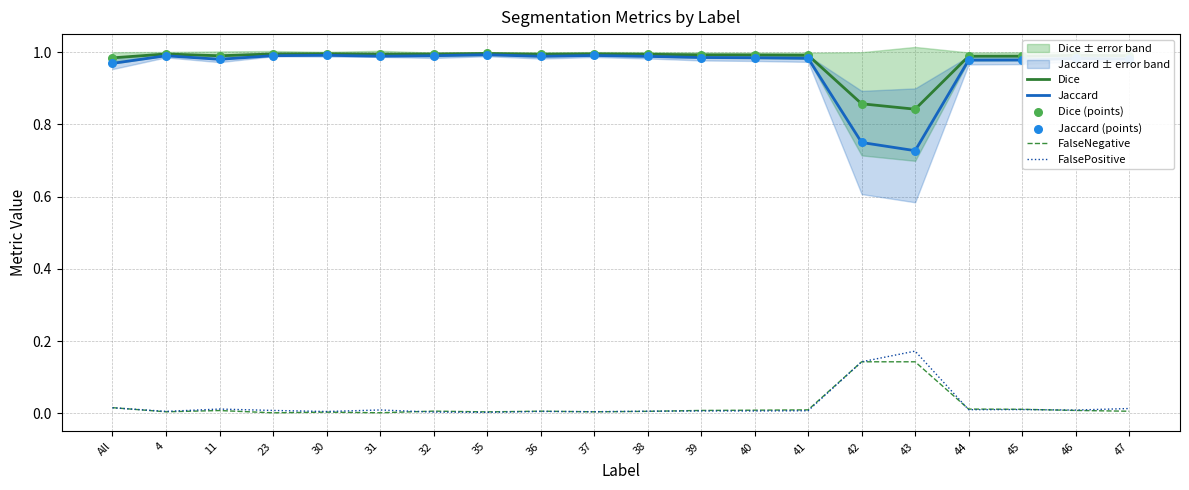

Which series reaches the maximum Y coordinate?

Dice